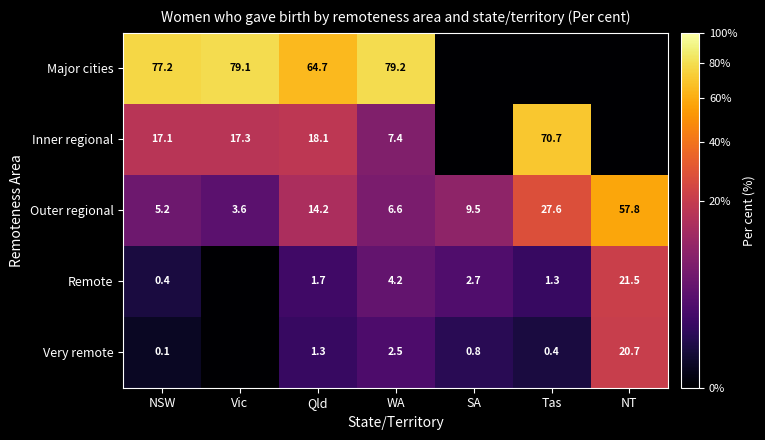

Is it true that Inner regional equals 17.3 at Vic?

True